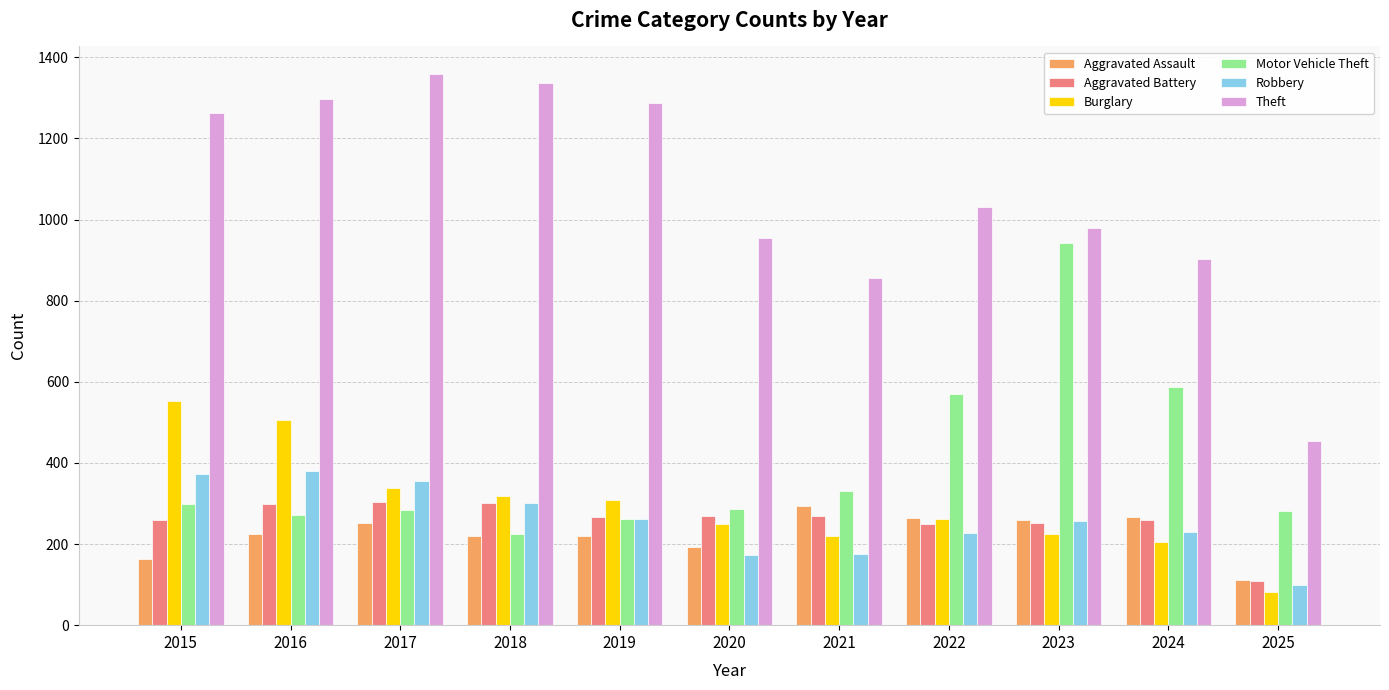

How many bars are there in total?

66